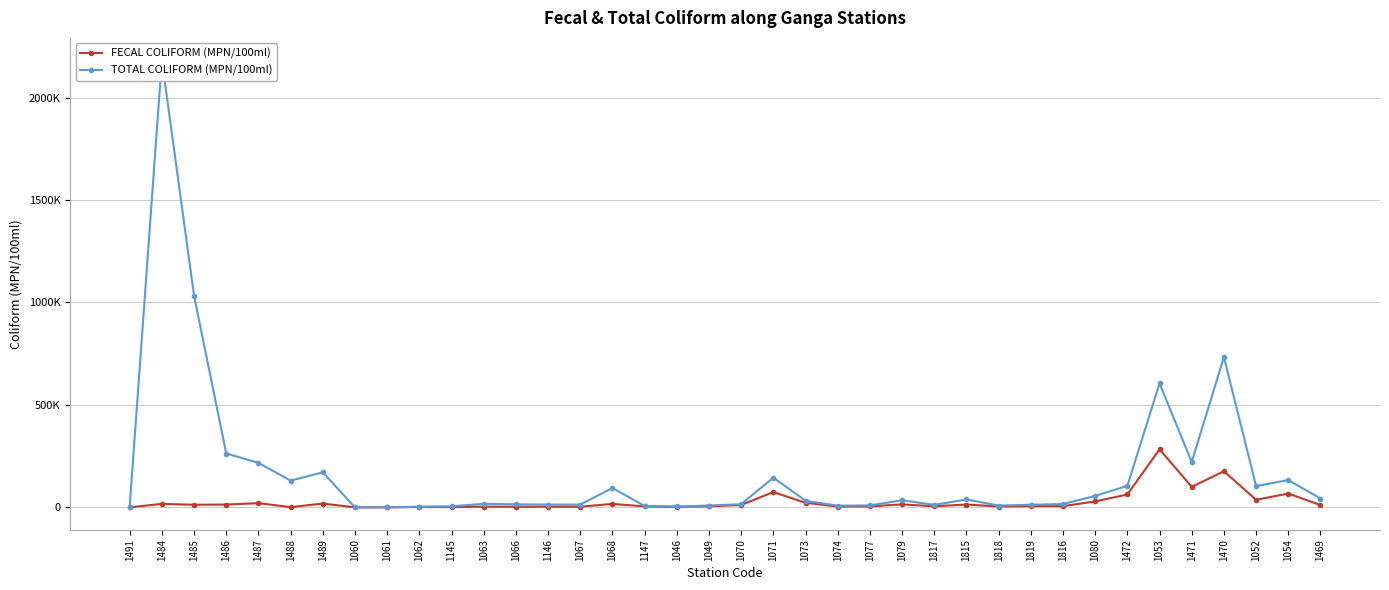

List the series in order of their peak value, lowest first.

FECAL COLIFORM (MPN/100ml), TOTAL COLIFORM (MPN/100ml)